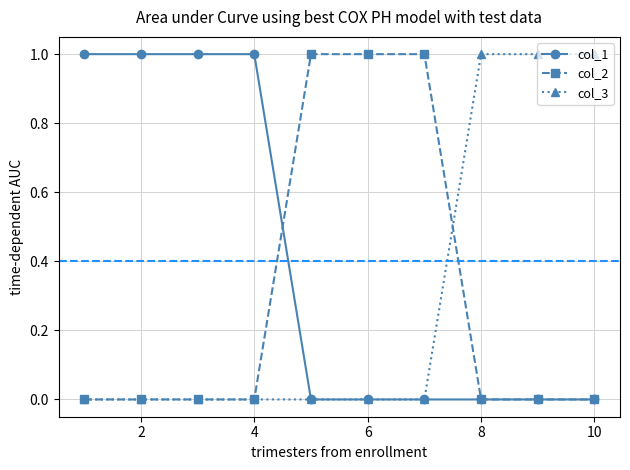

Which series has the largest total across all categories?

col_1